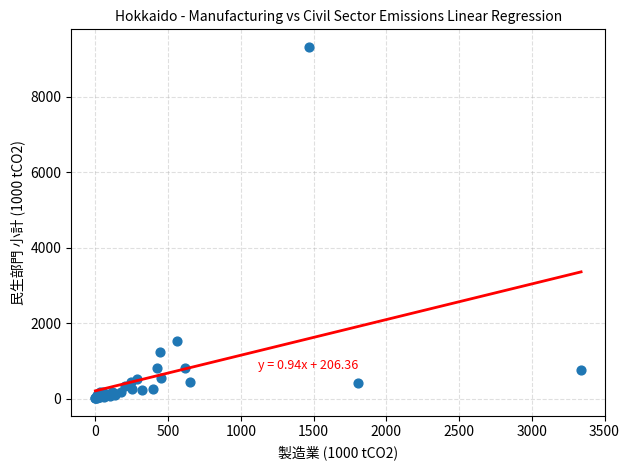

What Y value in the scatter plot is closest to 4664?

1537.4